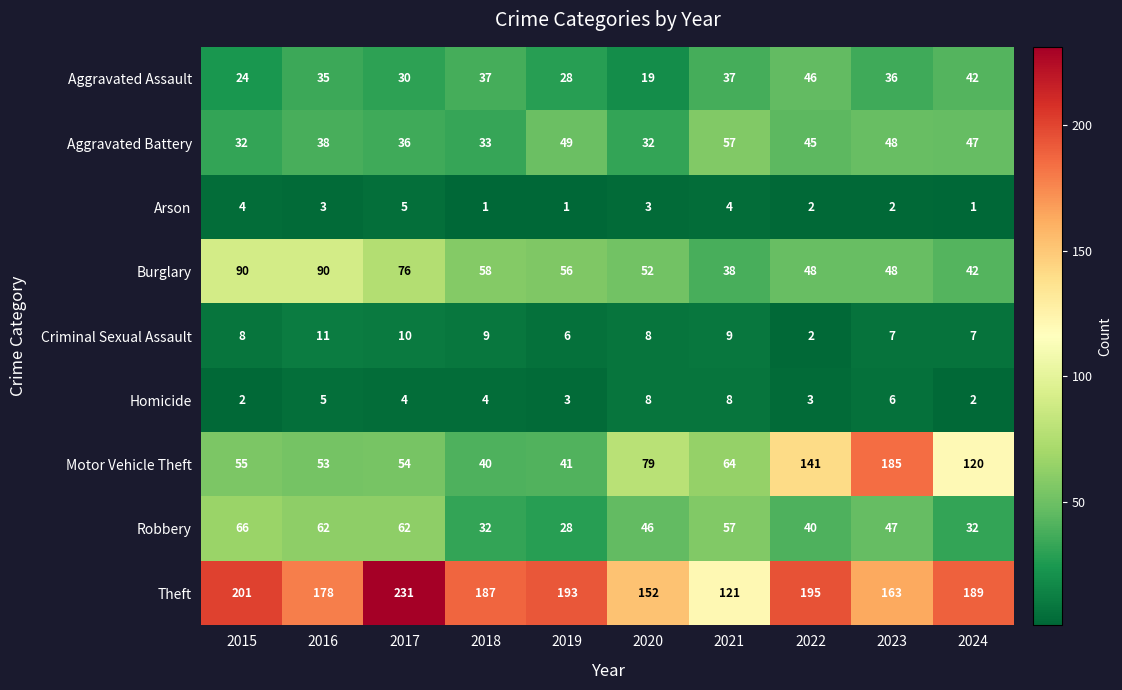

How many data points in Homicide are less than 4?

4